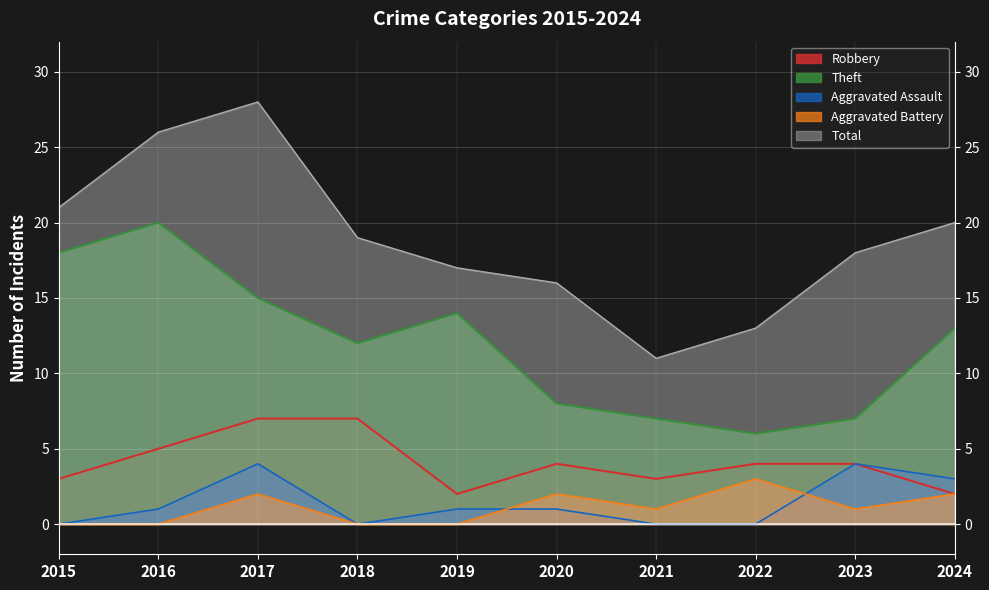

At which label does Robbery reach its peak?

2017